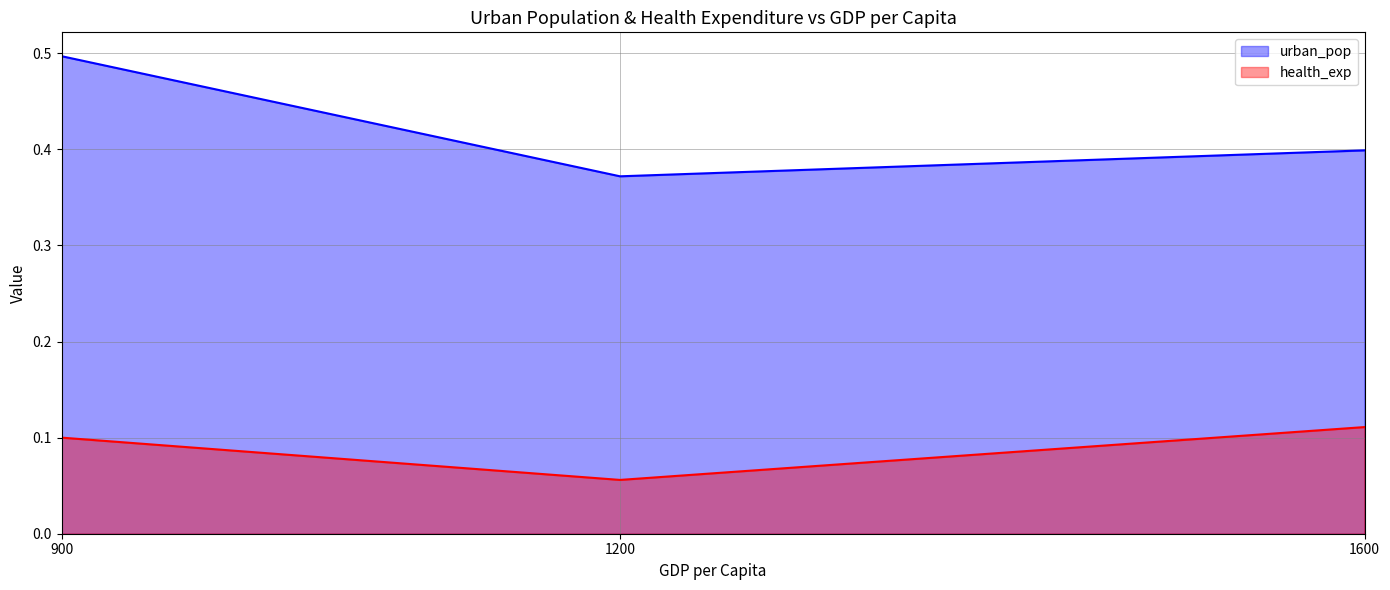

Is it true that health_exp equals 0.1 at 900?

False